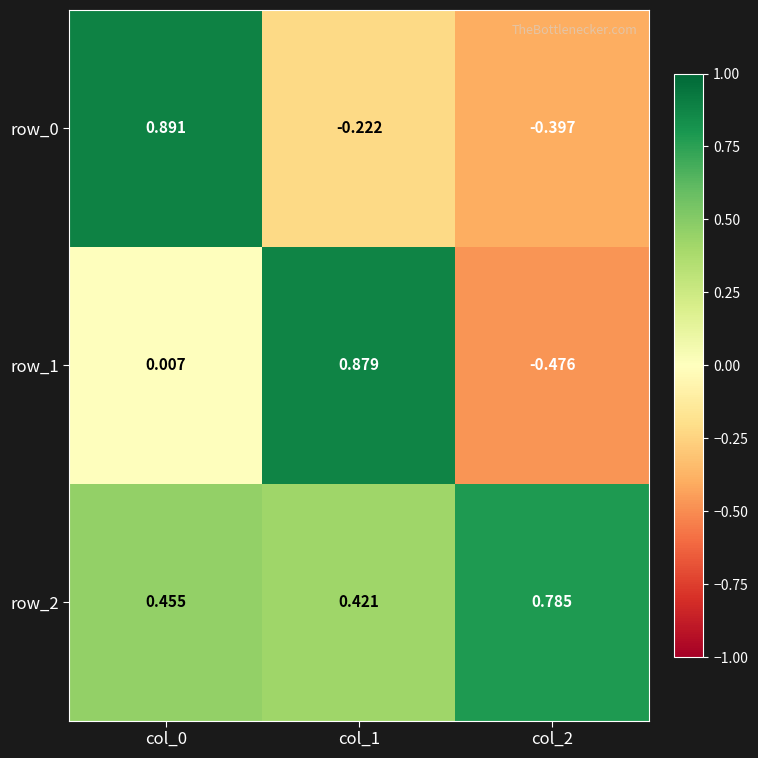

Is the value of row_1 at col_1 greater than the value of row_2 at col_1?

Yes